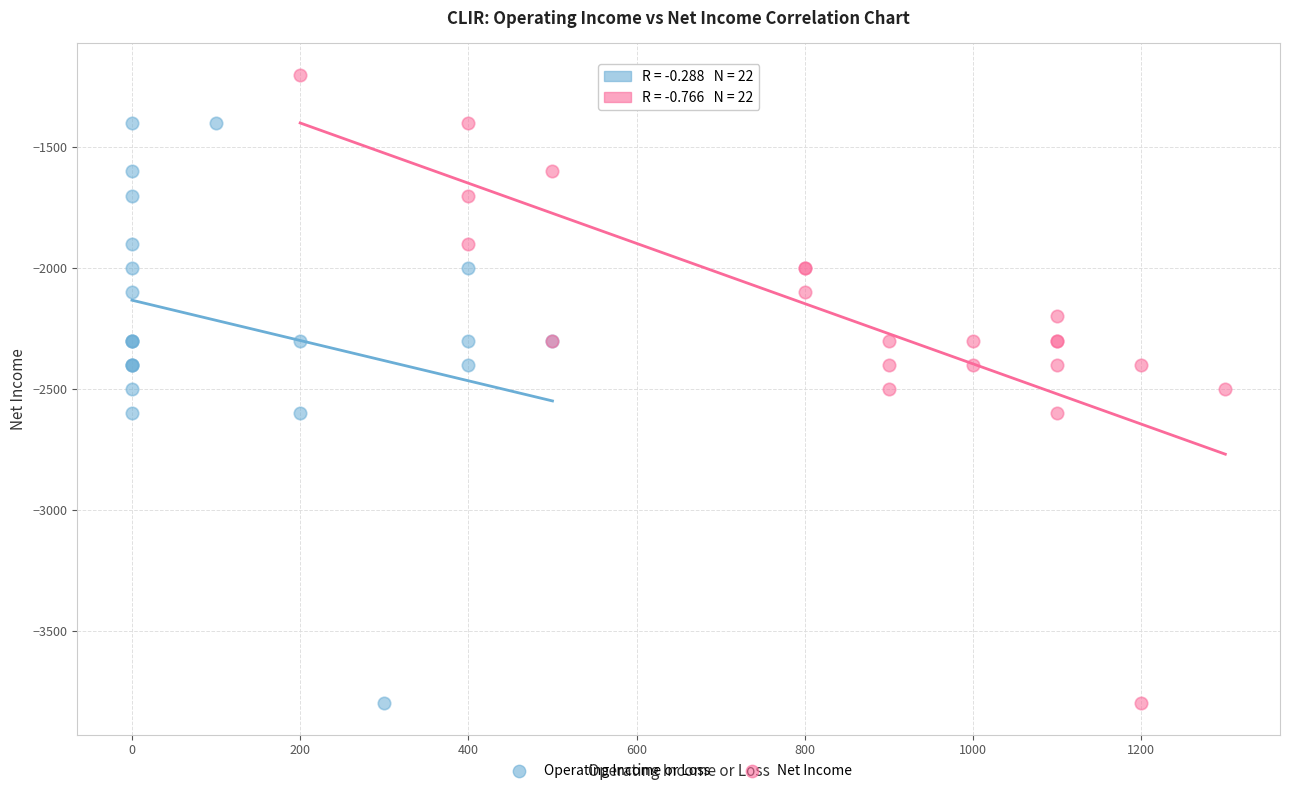

Which series has the largest Y range (max minus min)?

Net Income